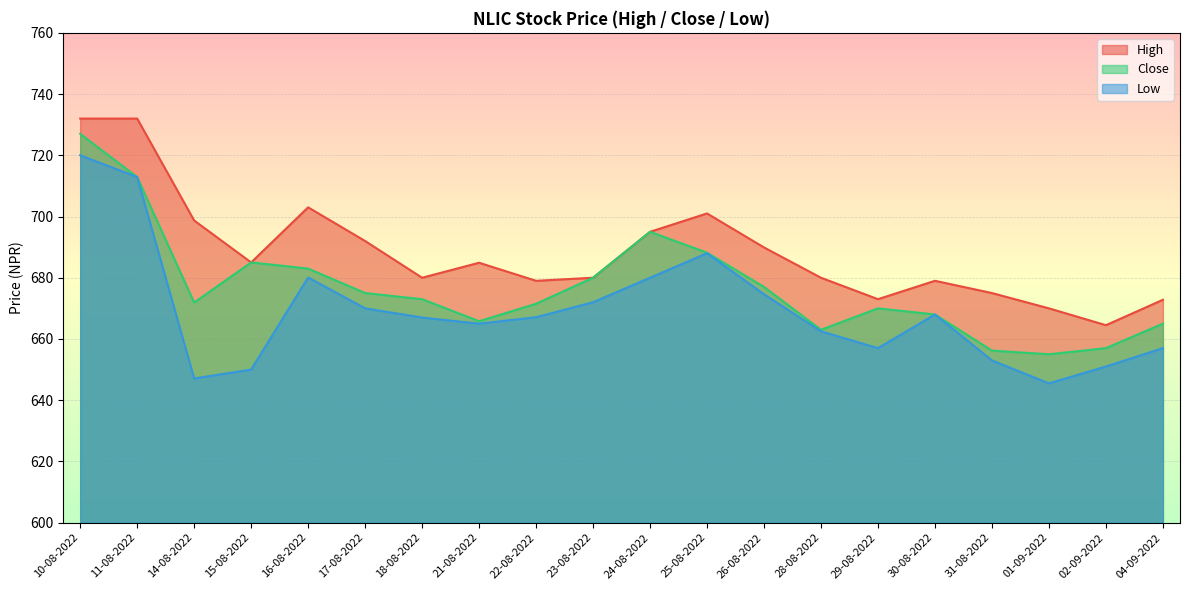

Is the value of High at 17-08-2022 greater than the value of Low at 16-08-2022?

Yes